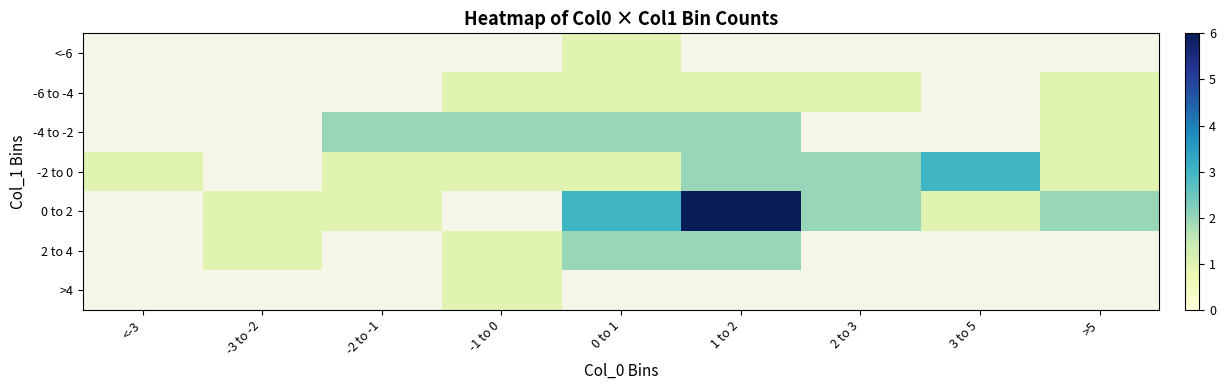

At which label does 0 to 2 first exceed 1?

0 to 1